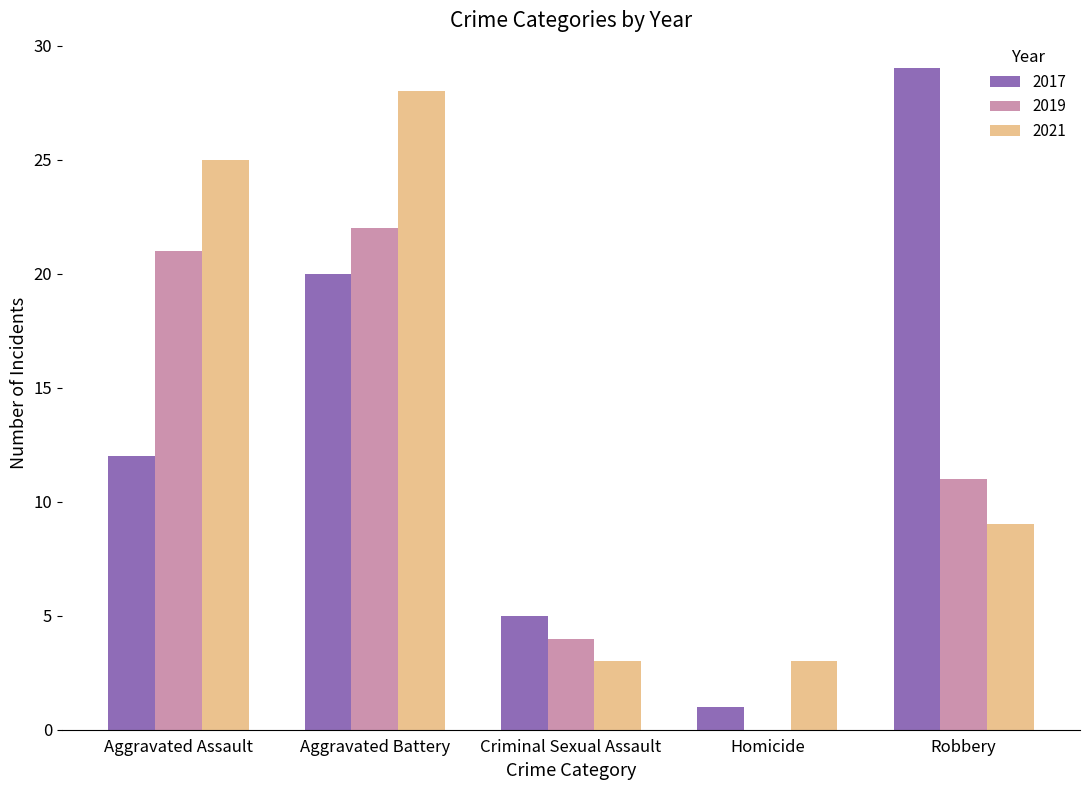

Are the bars horizontal?

No